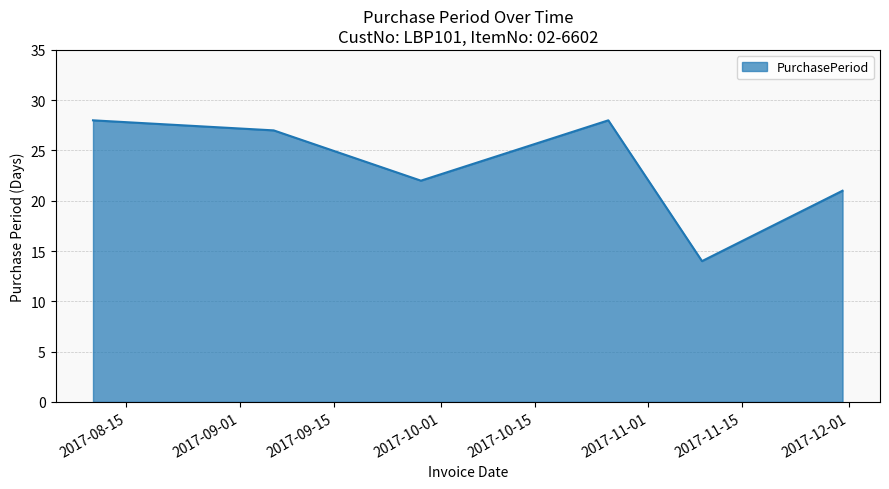

How many interior local peaks (higher than both neighbors) does the data have?

1